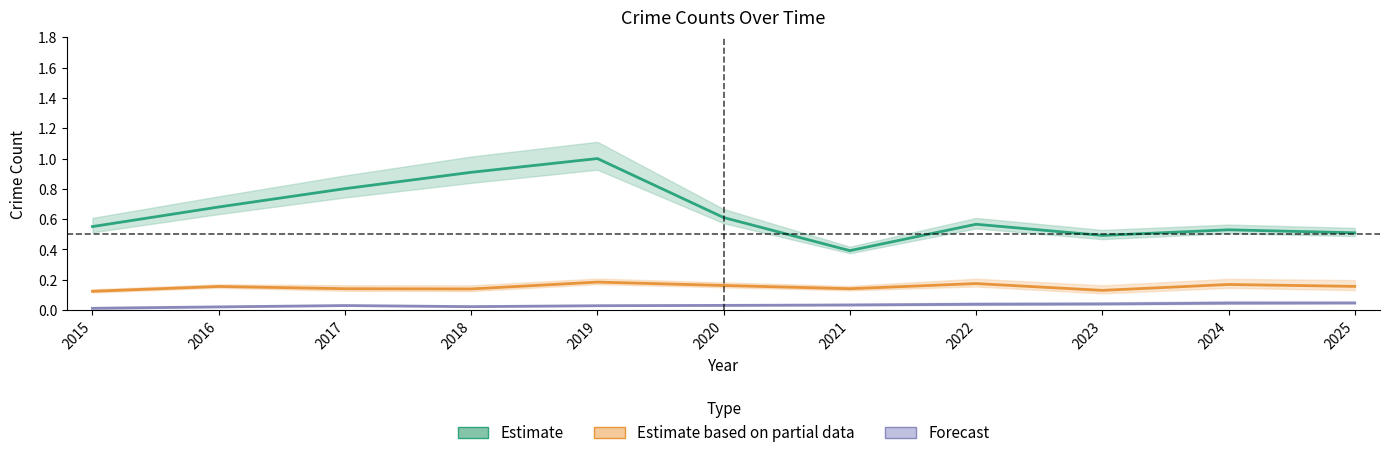

Which series has the largest total across all categories?

Estimate